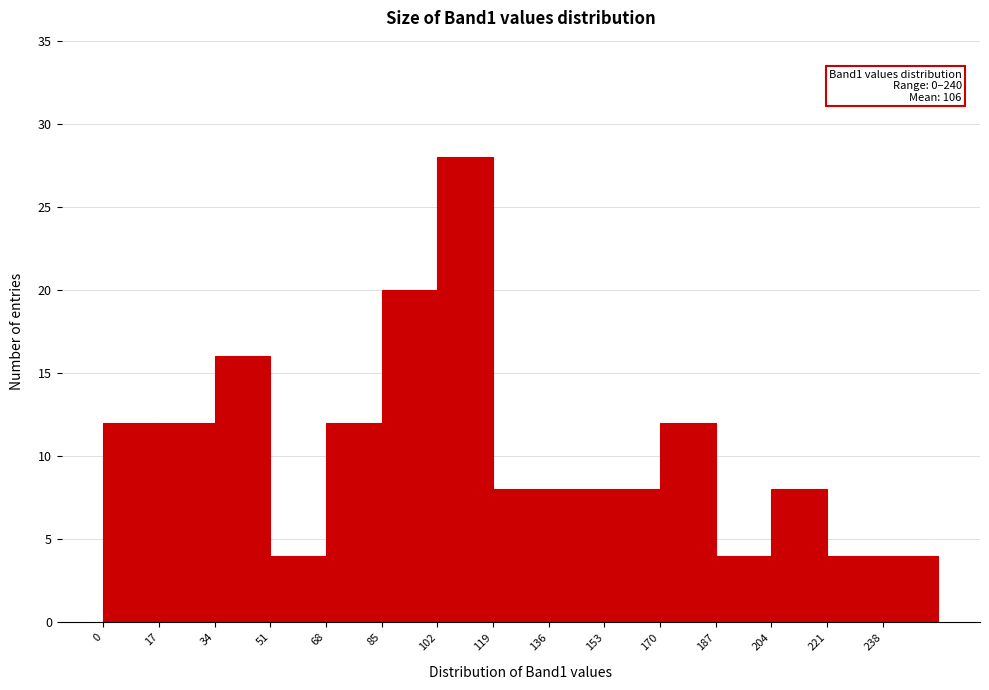

Over which range of the x-axis is the bar tallest?

102 to 119